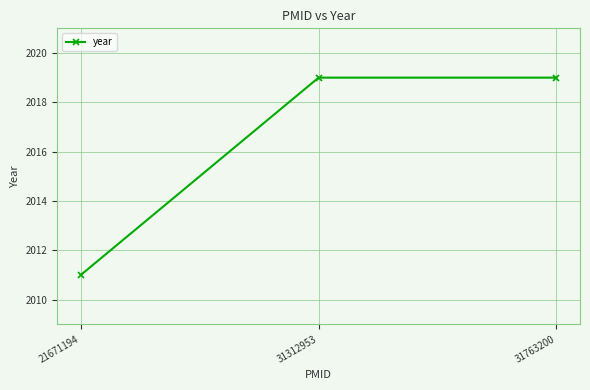

True or false: the data shows 3589 at 31763200.

False